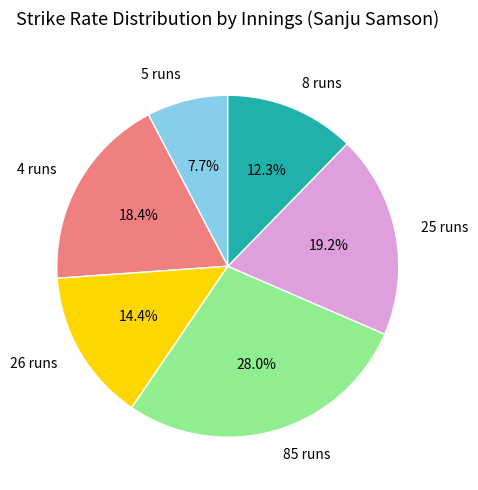

What is the ratio of the value at 8 runs to the value at 5 runs?

1.6